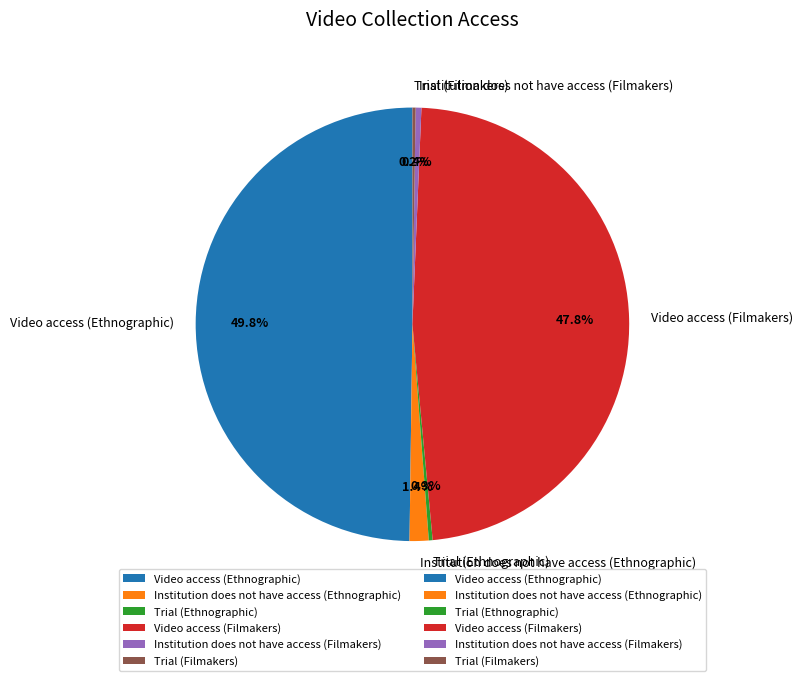

Which slice is the largest?

Video access (Ethnographic)